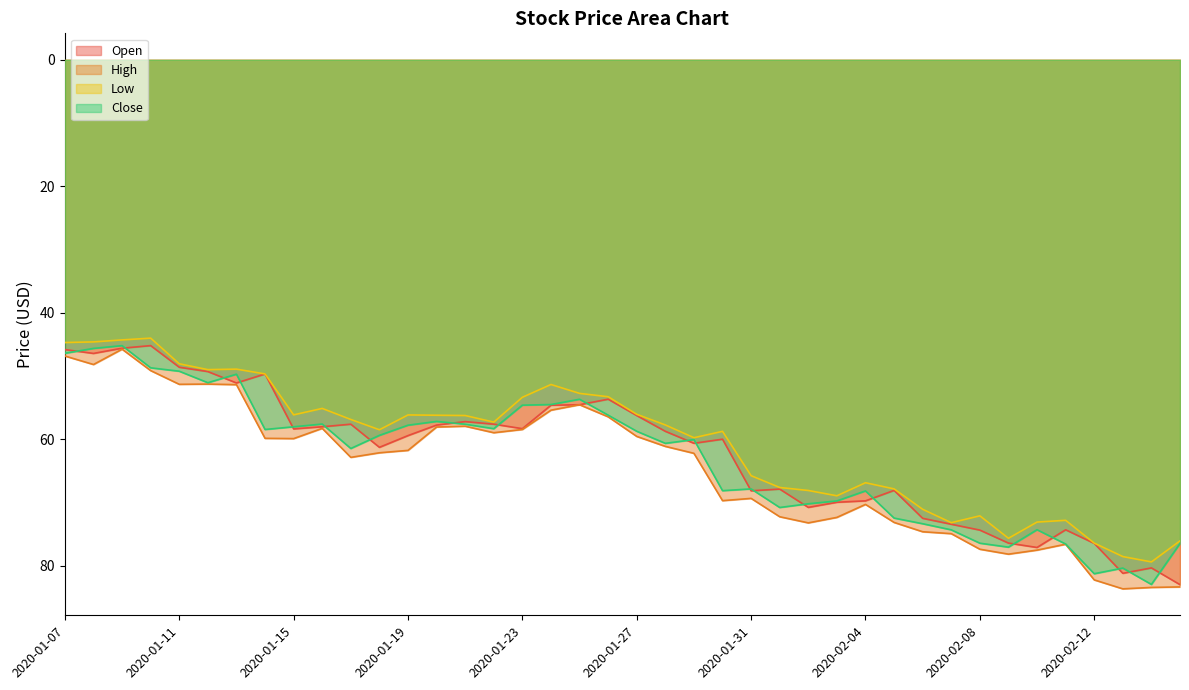

Reading left to right, transcribe all the data shown in this chart.

Open: 2020-01-07=45.8	2020-01-08=46.4	2020-01-09=45.6	2020-01-10=45.2	2020-01-11=48.6	2020-01-12=49.3	2020-01-13=51.1	2020-01-14=49.7	2020-01-15=58.4	2020-01-16=58.0	2020-01-17=57.6	2020-01-18=61.3	2020-01-19=59.4	2020-01-20=57.8	2020-01-21=57.2	2020-01-22=57.6	2020-01-23=58.4	2020-01-24=54.6	2020-01-25=54.6	2020-01-26=53.7	2020-01-27=56.3	2020-01-28=58.8	2020-01-29=60.7	2020-01-30=60.0	2020-01-31=68.2	2020-02-01=67.9	2020-02-02=70.8	2020-02-03=70.0	2020-02-04=69.8	2020-02-05=68.1	2020-02-06=72.5	2020-02-07=73.5	2020-02-08=74.4	2020-02-09=76.4	2020-02-10=77.1	2020-02-11=74.3	2020-02-12=76.5	2020-02-13=81.2	2020-02-14=80.4	2020-02-15=83.0
High: 2020-01-07=46.9	2020-01-08=48.2	2020-01-09=45.8	2020-01-10=49.2	2020-01-11=51.3	2020-01-12=51.3	2020-01-13=51.4	2020-01-14=59.9	2020-01-15=59.9	2020-01-16=58.3	2020-01-17=62.9	2020-01-18=62.2	2020-01-19=61.8	2020-01-20=58.1	2020-01-21=58.0	2020-01-22=59.0	2020-01-23=58.5	2020-01-24=55.4	2020-01-25=54.6	2020-01-26=56.5	2020-01-27=59.6	2020-01-28=61.2	2020-01-29=62.2	2020-01-30=69.7	2020-01-31=69.4	2020-02-01=72.3	2020-02-02=73.3	2020-02-03=72.4	2020-02-04=70.3	2020-02-05=73.2	2020-02-06=74.7	2020-02-07=75.0	2020-02-08=77.4	2020-02-09=78.2	2020-02-10=77.6	2020-02-11=76.6	2020-02-12=82.3	2020-02-13=83.7	2020-02-14=83.5	2020-02-15=83.4
Low: 2020-01-07=44.7	2020-01-08=44.6	2020-01-09=44.3	2020-01-10=44.0	2020-01-11=48.1	2020-01-12=49.0	2020-01-13=48.9	2020-01-14=49.7	2020-01-15=56.2	2020-01-16=55.1	2020-01-17=56.9	2020-01-18=58.5	2020-01-19=56.2	2020-01-20=56.2	2020-01-21=56.3	2020-01-22=57.3	2020-01-23=53.4	2020-01-24=51.4	2020-01-25=52.8	2020-01-26=53.3	2020-01-27=56.1	2020-01-28=57.8	2020-01-29=59.8	2020-01-30=58.8	2020-01-31=65.8	2020-02-01=67.7	2020-02-02=68.1	2020-02-03=69.0	2020-02-04=66.9	2020-02-05=67.9	2020-02-06=71.1	2020-02-07=73.2	2020-02-08=72.1	2020-02-09=75.7	2020-02-10=73.1	2020-02-11=72.8	2020-02-12=76.5	2020-02-13=78.6	2020-02-14=79.4	2020-02-15=76.1
Close: 2020-01-07=46.4	2020-01-08=45.7	2020-01-09=45.2	2020-01-10=48.7	2020-01-11=49.3	2020-01-12=51.1	2020-01-13=49.7	2020-01-14=58.5	2020-01-15=58.1	2020-01-16=57.6	2020-01-17=61.5	2020-01-18=59.4	2020-01-19=57.8	2020-01-20=57.2	2020-01-21=57.6	2020-01-22=58.4	2020-01-23=54.6	2020-01-24=54.5	2020-01-25=53.7	2020-01-26=56.2	2020-01-27=58.8	2020-01-28=60.7	2020-01-29=60.1	2020-01-30=68.2	2020-01-31=67.9	2020-02-01=70.8	2020-02-02=70.2	2020-02-03=69.8	2020-02-04=68.2	2020-02-05=72.5	2020-02-06=73.4	2020-02-07=74.4	2020-02-08=76.5	2020-02-09=77.1	2020-02-10=74.3	2020-02-11=76.6	2020-02-12=81.3	2020-02-13=80.4	2020-02-14=83.0	2020-02-15=76.5